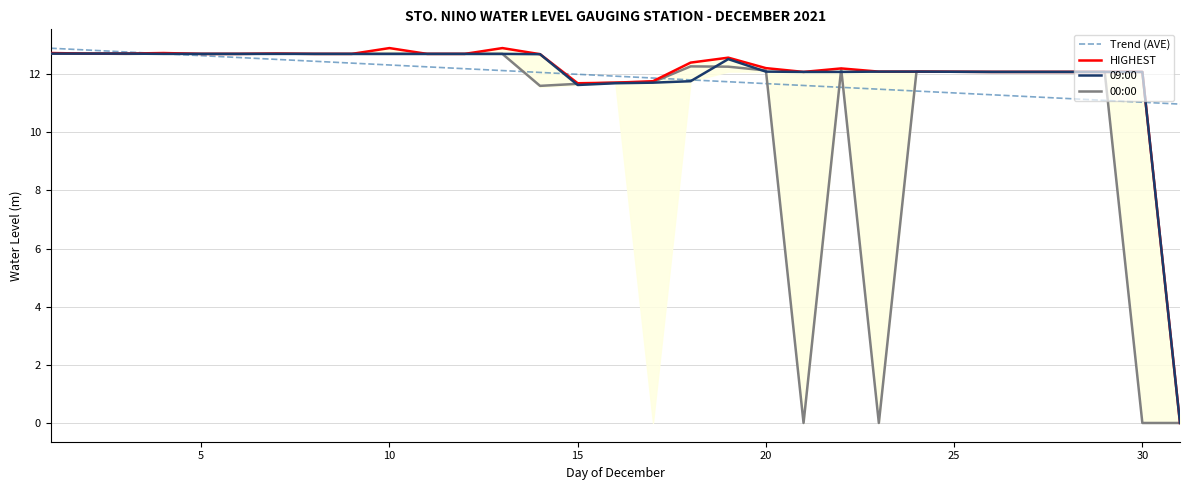

True or false: 09:00 has a value of 12.1 at 20.

True